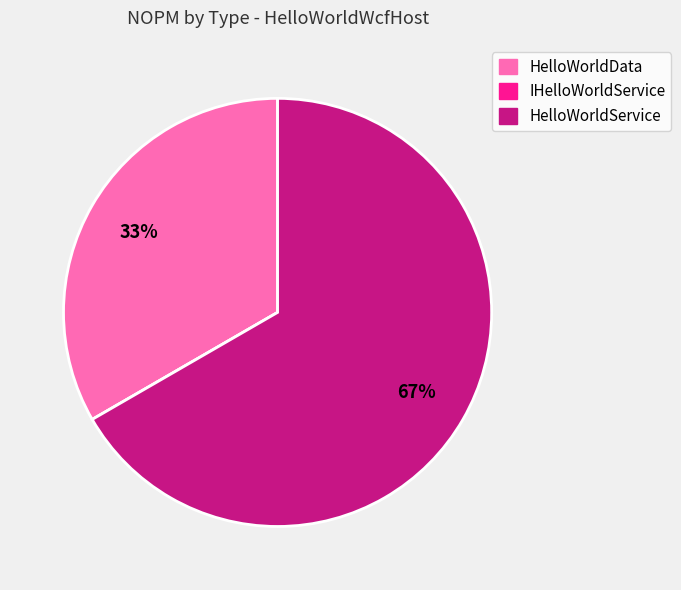

To the nearest percent, what percentage of the pie is HelloWorldData?

33%